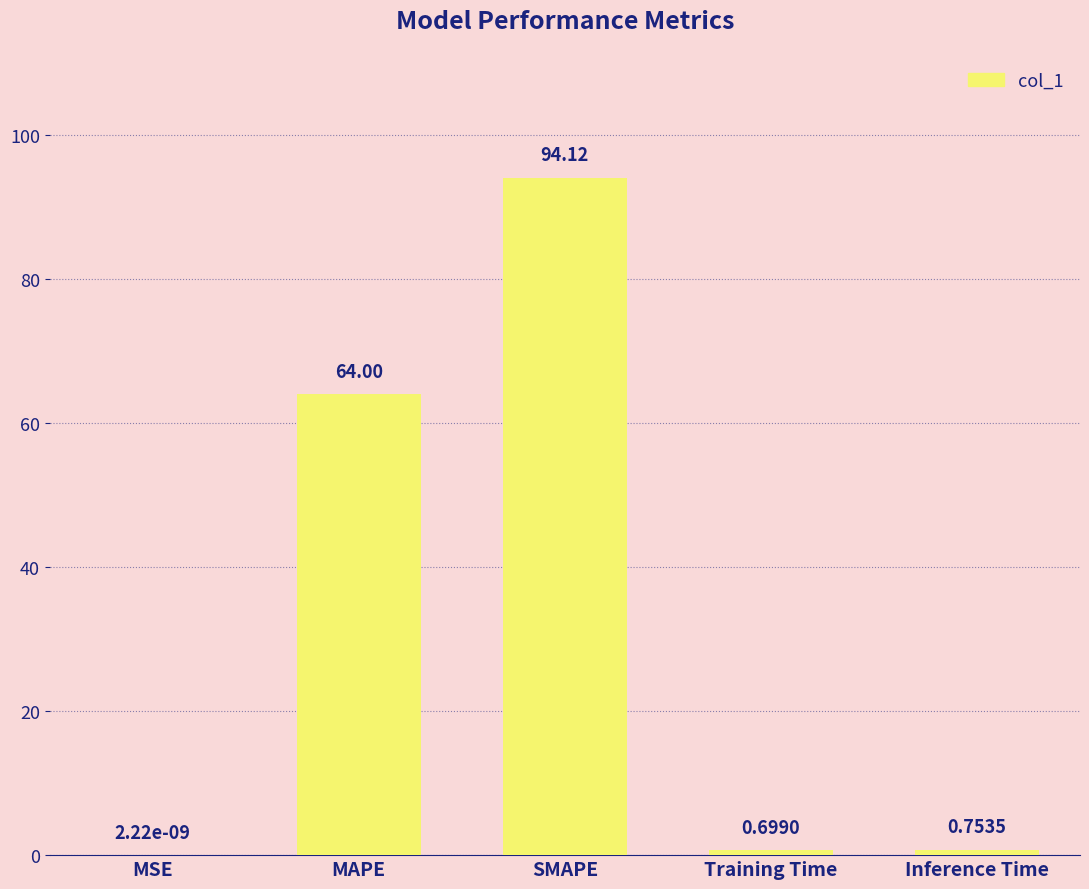

The value at MAPE is 44.5. True or false?

False